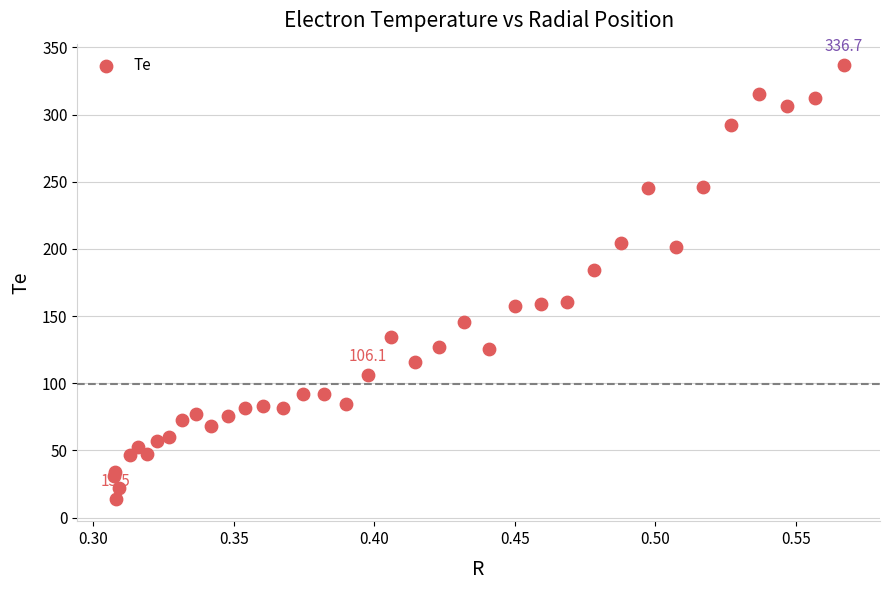

What Y value in the scatter plot is closest to 175?

184.1